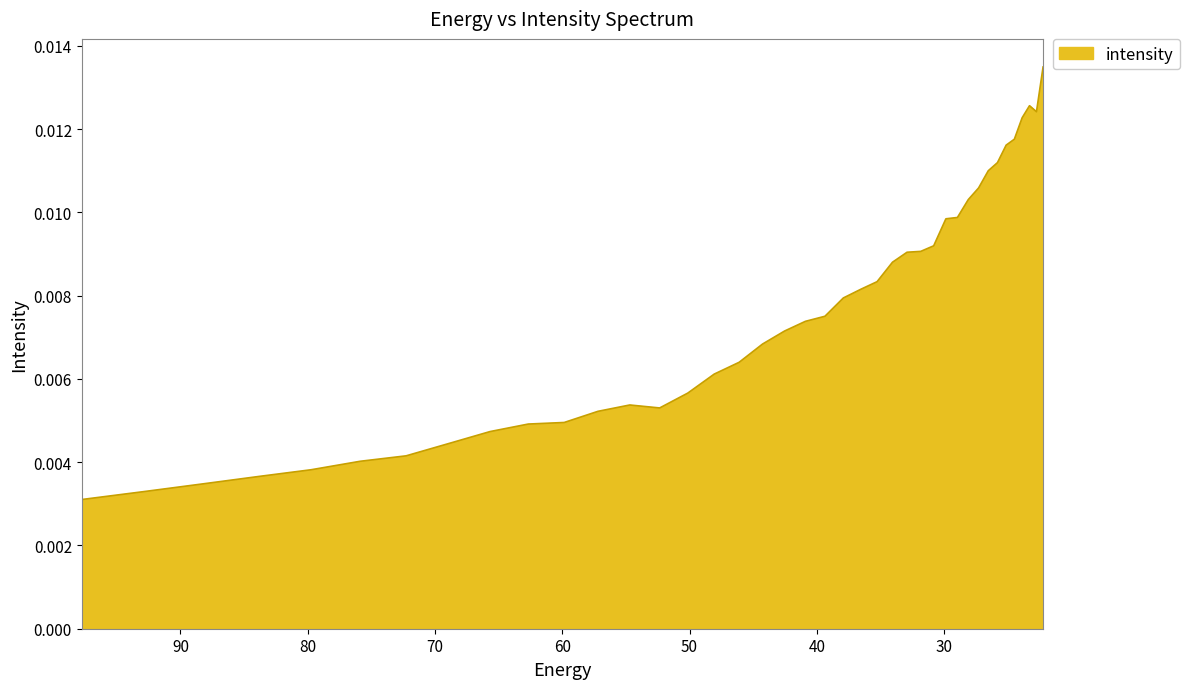

How many lines are shown in the chart?

1